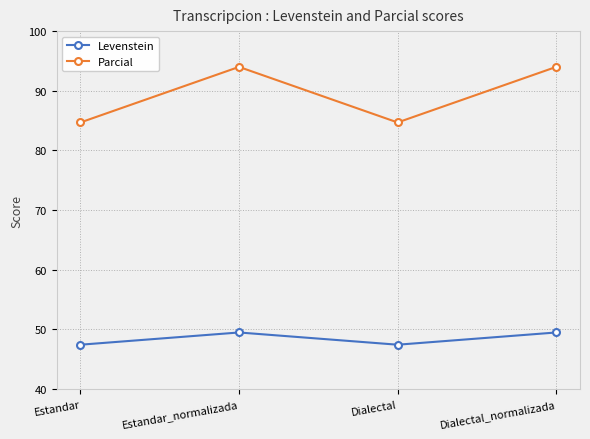

Where is the first local minimum for Parcial?

Dialectal